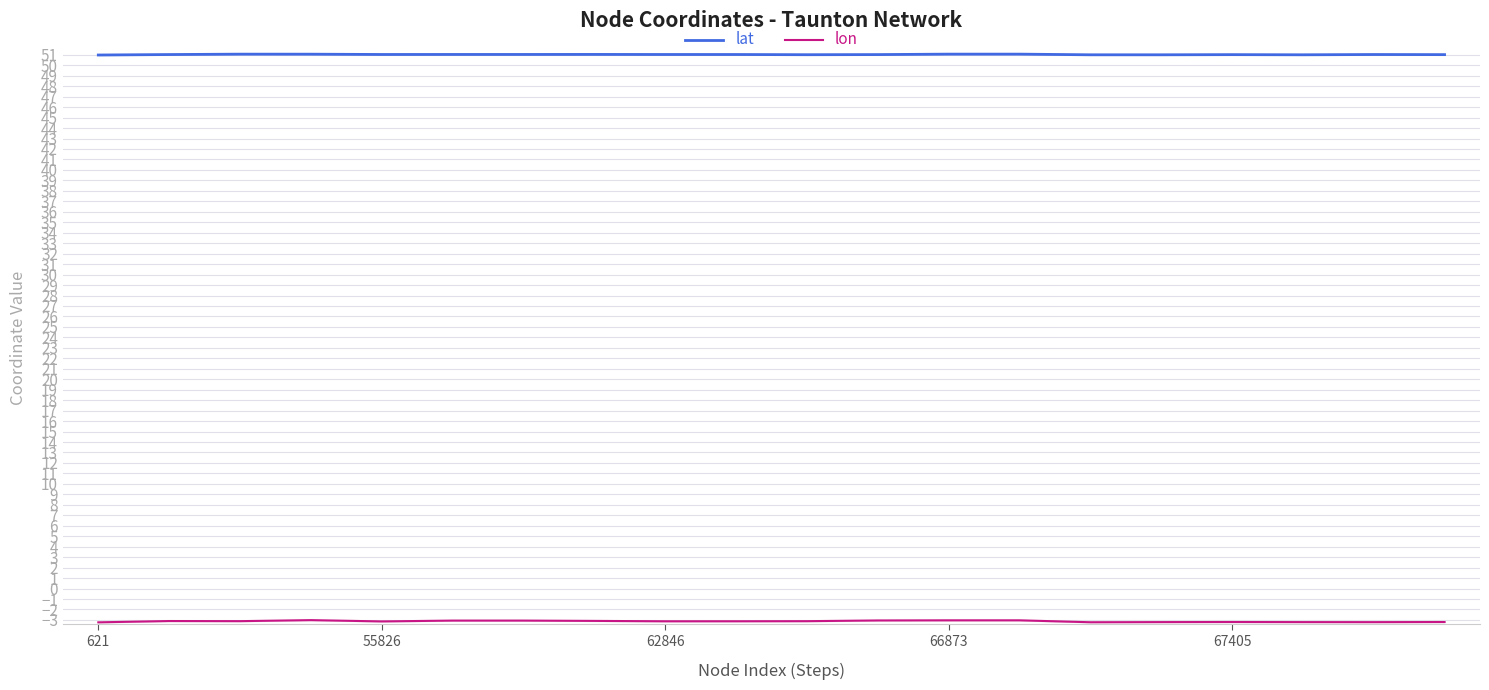

What is the minimum value for lat?

51.0